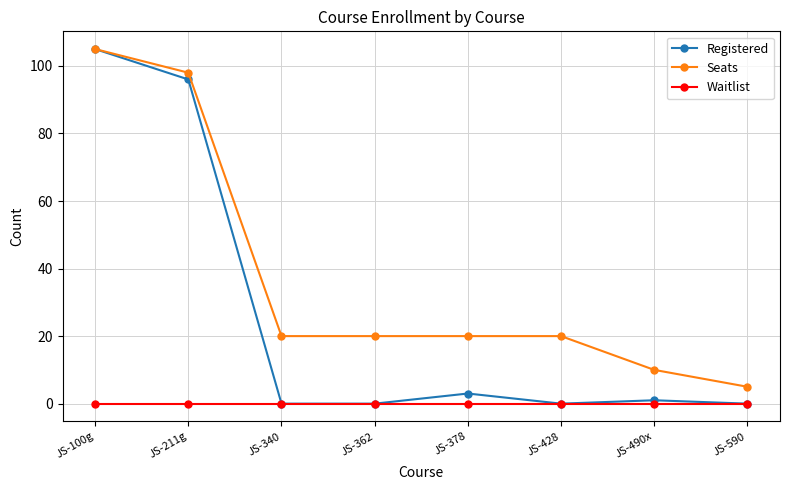

At JS-490x, list the series in order from smallest to largest.

Waitlist, Registered, Seats